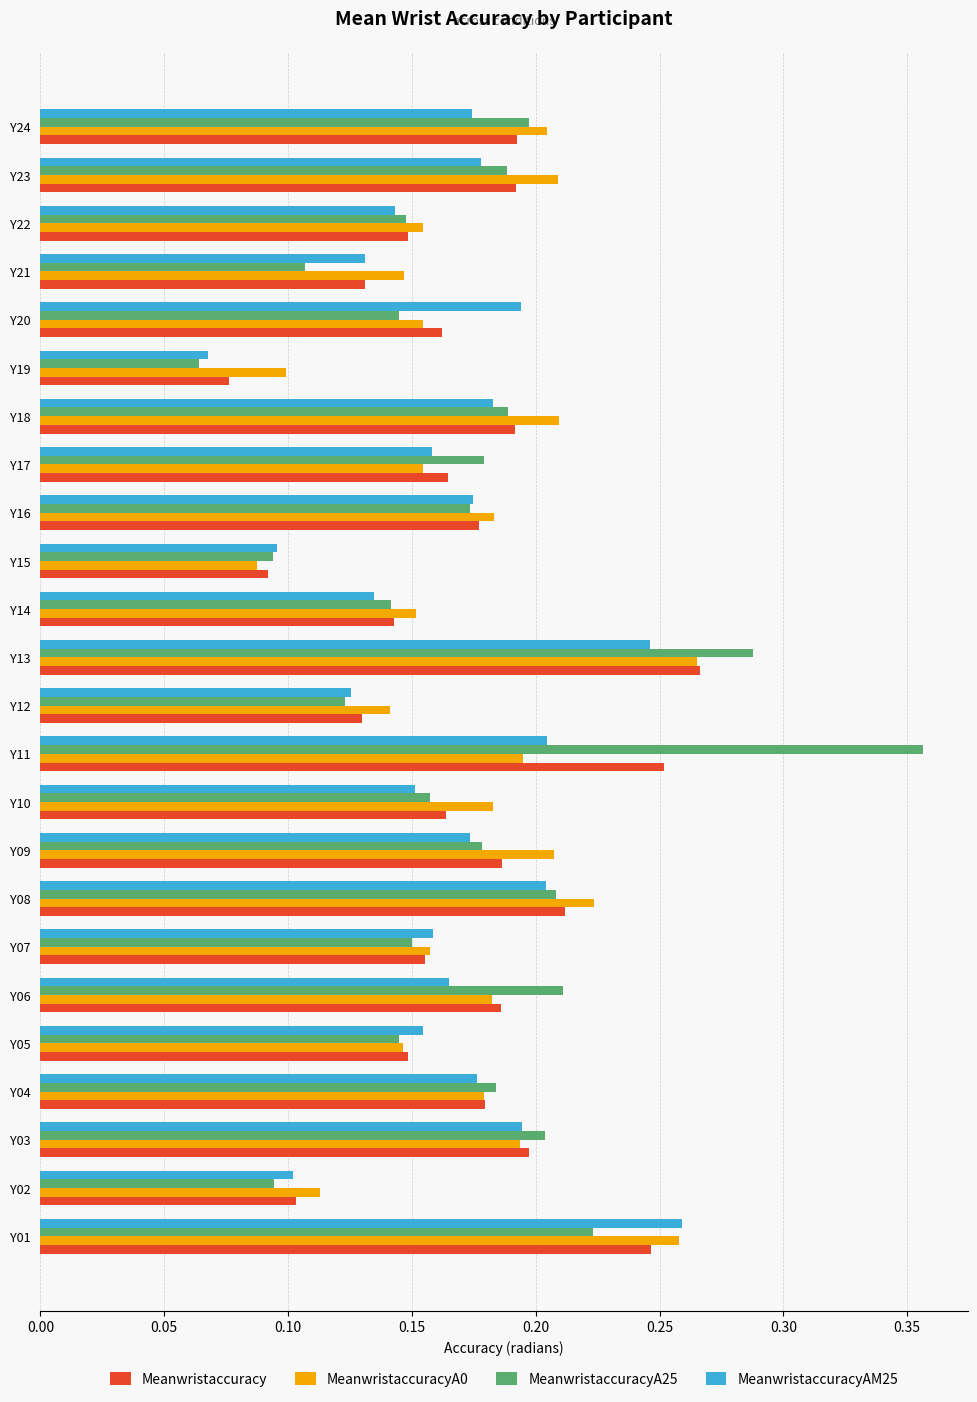

How many distinct data groups are displayed?

4